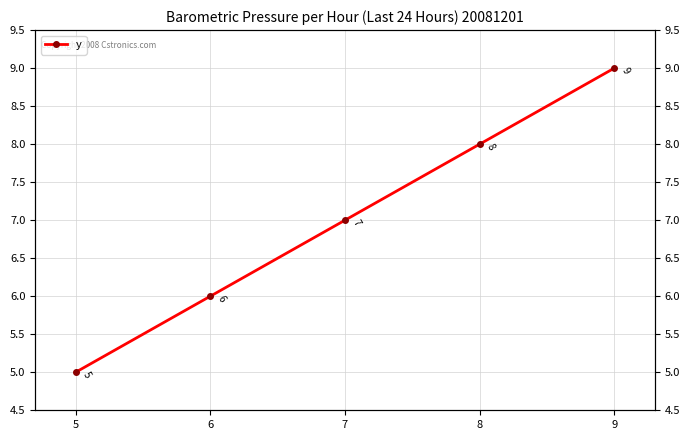

Which category has the highest value across all series?

9